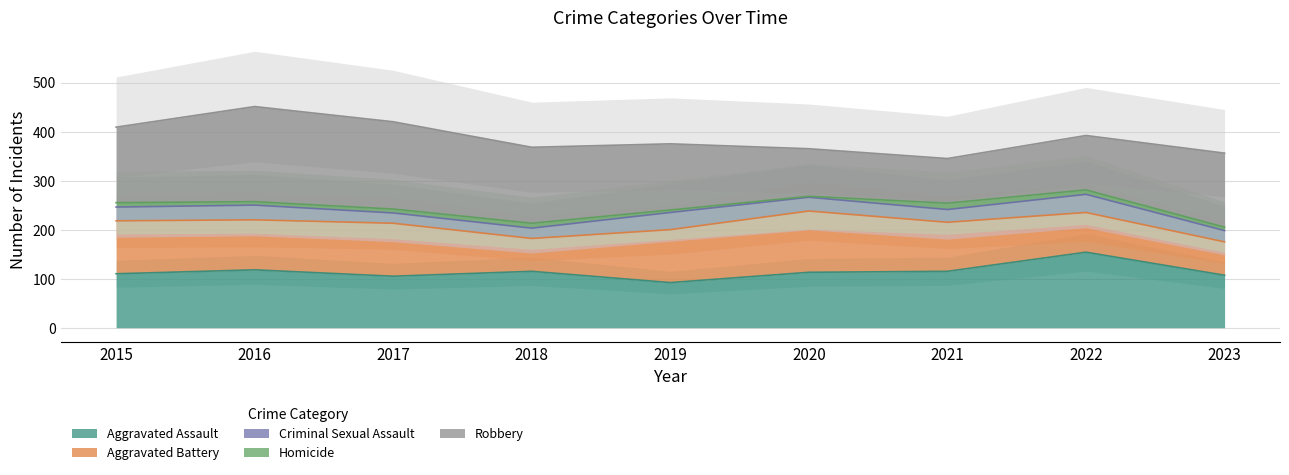

The Homicide series shows 9 at 2015. True or false?

True